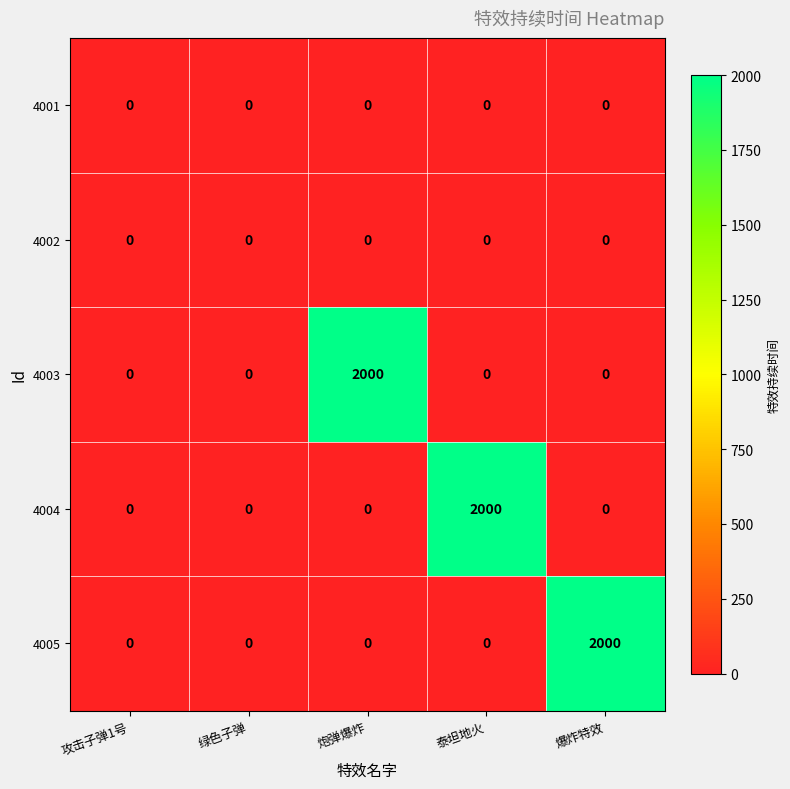

What is the sum of all 4005 values?

2000